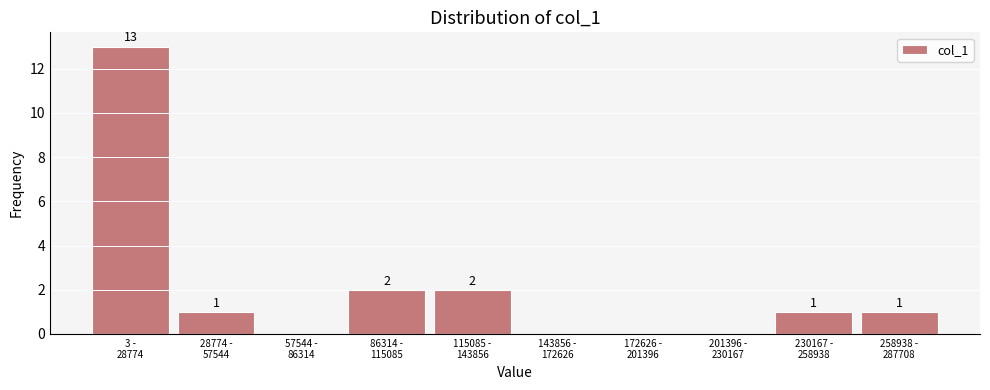

What is the greatest value displayed?

13